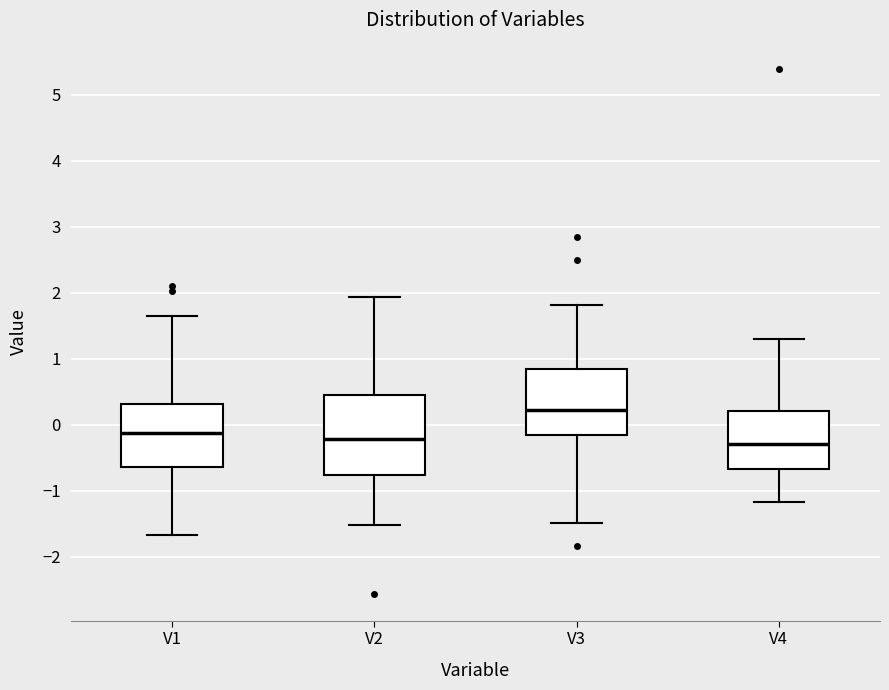

Where does the lower whisker of the box for V2 end on the y-axis? The values are not printed on the chart, so give them approximately, as read against the axis.

-1.5